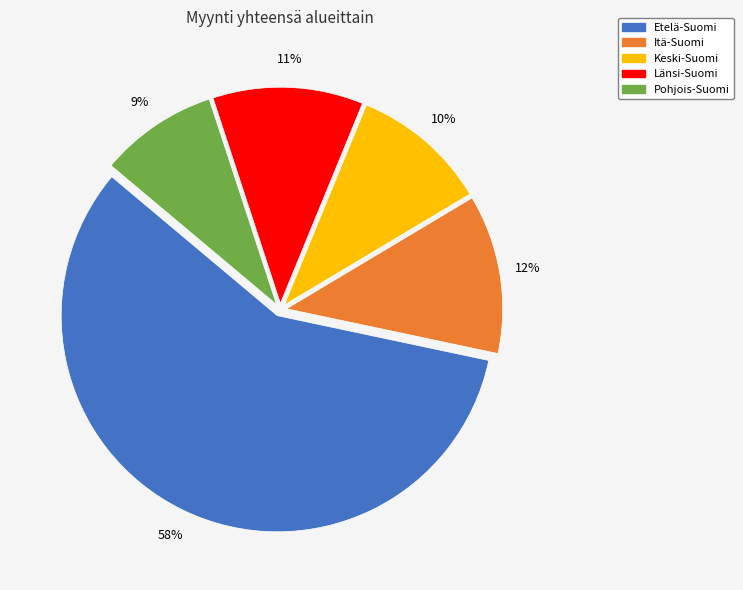

To the nearest percent, what percentage of the pie is Itä-Suomi?

12%